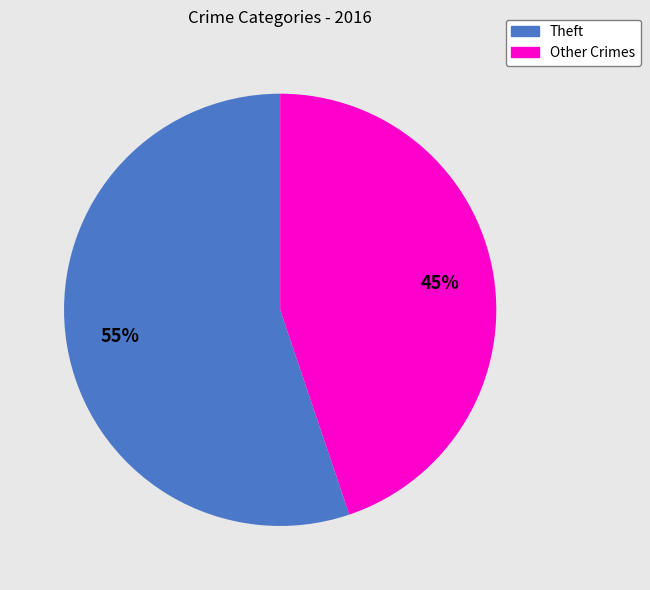

Is the sum of Other Crimes and Theft greater than half?

Yes